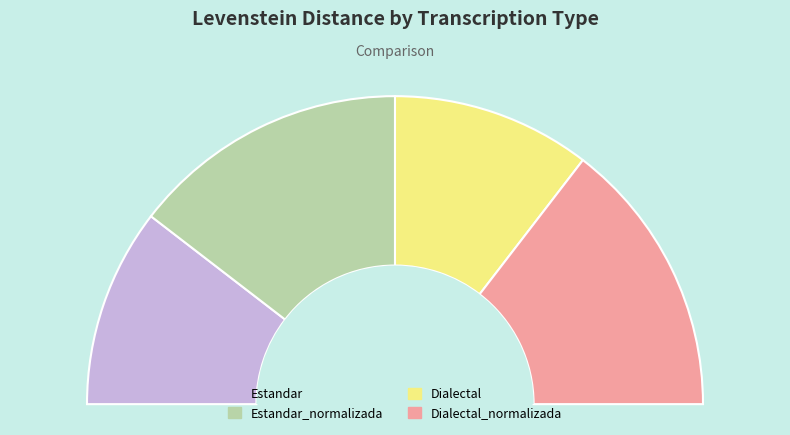

What is the smallest slice in the pie chart?

Estandar